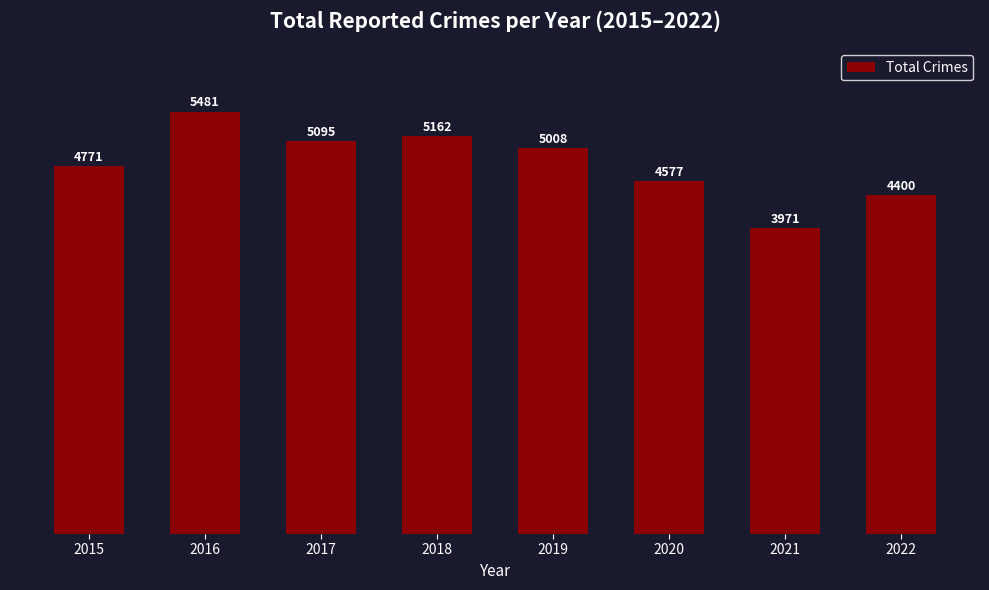

Which label corresponds to the largest value in the chart?

2016